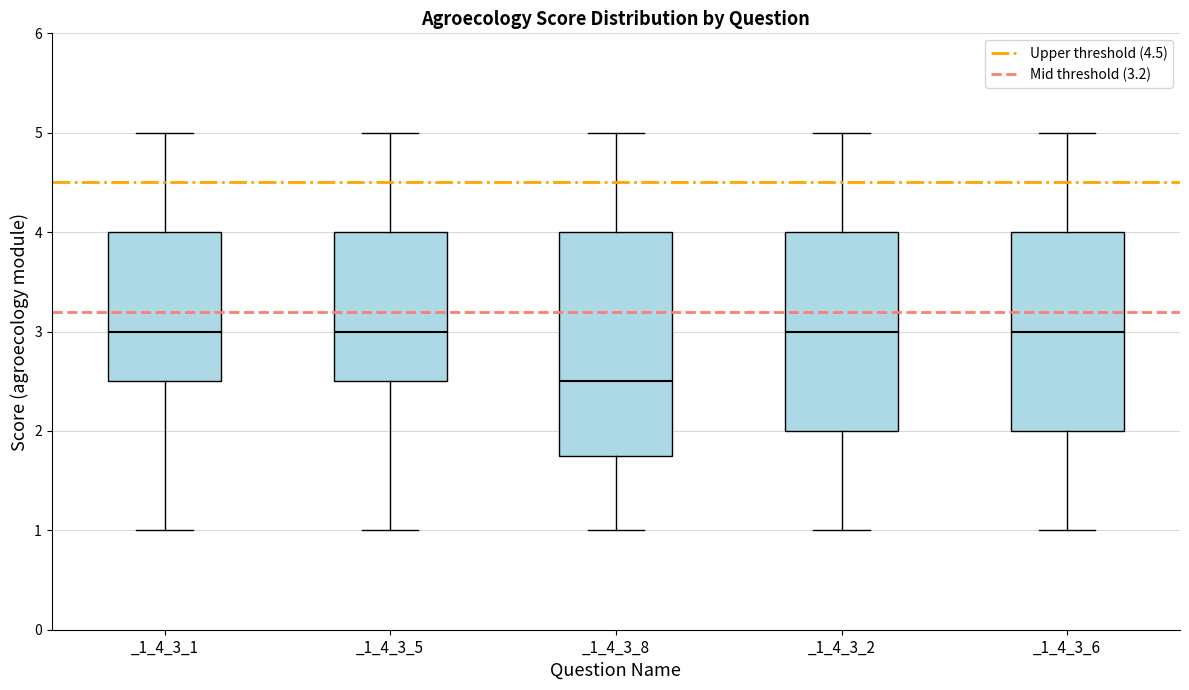

Reading left to right, read every box against the y-axis: the position of its median line, the range the box covers, and the ends of its whiskers. The values are not printed on the chart, so give them approximately, as read against the axis.

_1_4_3_1: median 3.0, box 2.5 to 4.0, whiskers 1.0 to 5.0
_1_4_3_5: median 3.0, box 2.5 to 4.0, whiskers 1.0 to 5.0
_1_4_3_8: median 2.5, box 1.8 to 4.0, whiskers 1.0 to 5.0
_1_4_3_2: median 3.0, box 2.0 to 4.0, whiskers 1.0 to 5.0
_1_4_3_6: median 3.0, box 2.0 to 4.0, whiskers 1.0 to 5.0